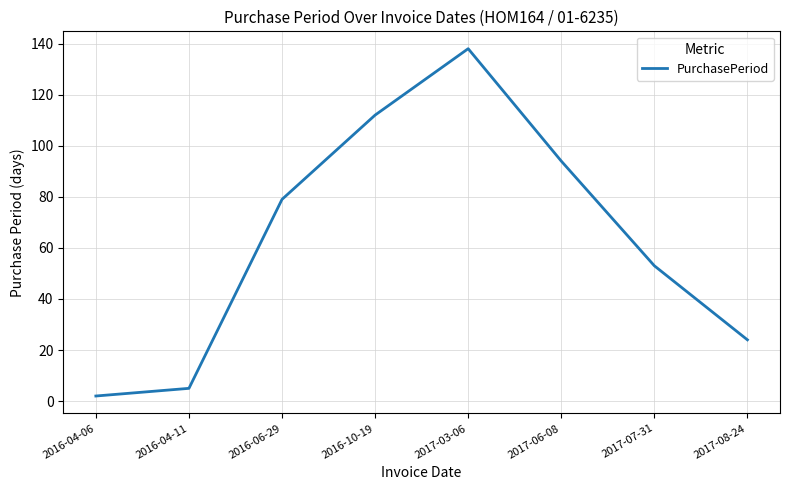

Reading left to right, transcribe all the data shown in this chart.

2	5	79	112	138	94	53	24